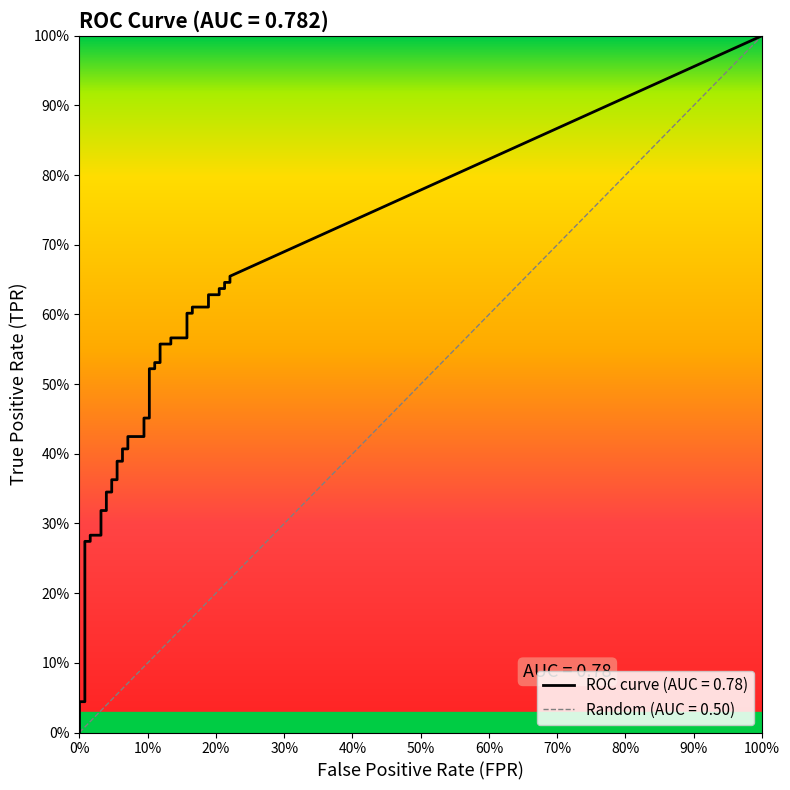

What is the value of the fpr point at the 16th from the left?

0.1